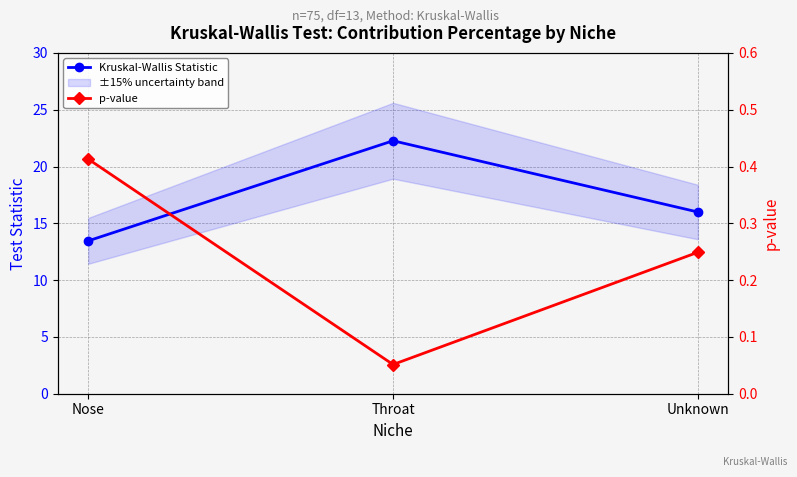

Between Throat and Unknown, which series saw the biggest shift?

Kruskal-Wallis Statistic